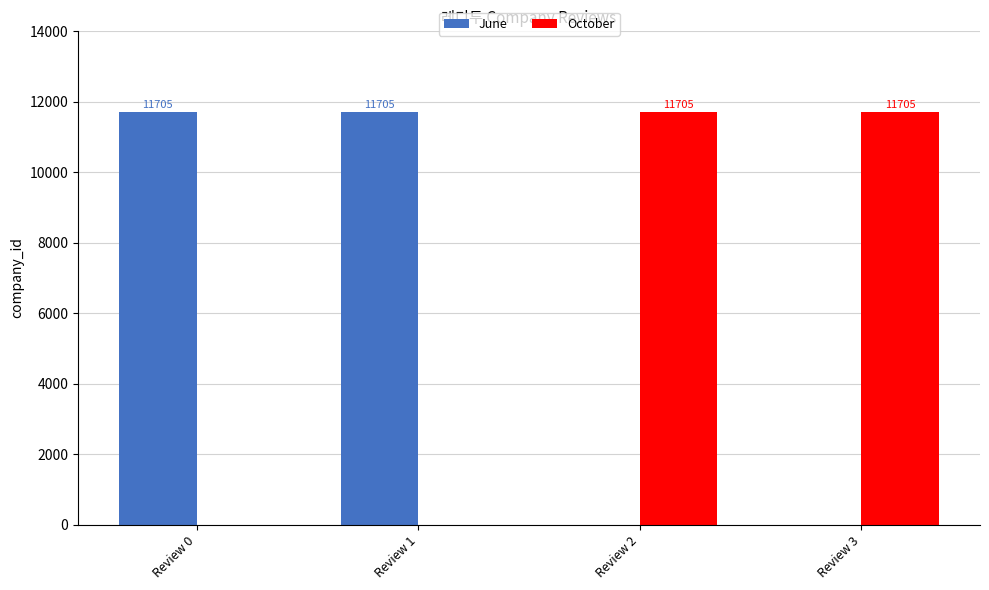

What is the total value across all series at Review 1?

11705